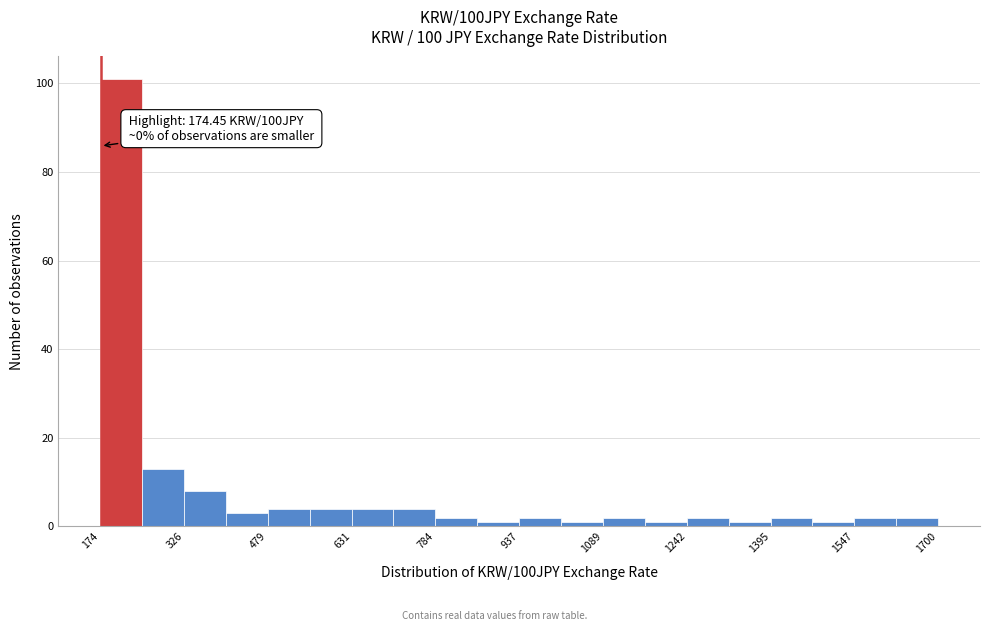

Around what value on the x-axis is the tallest bar? Give the approximate position of its centre, as read against the axis.

220